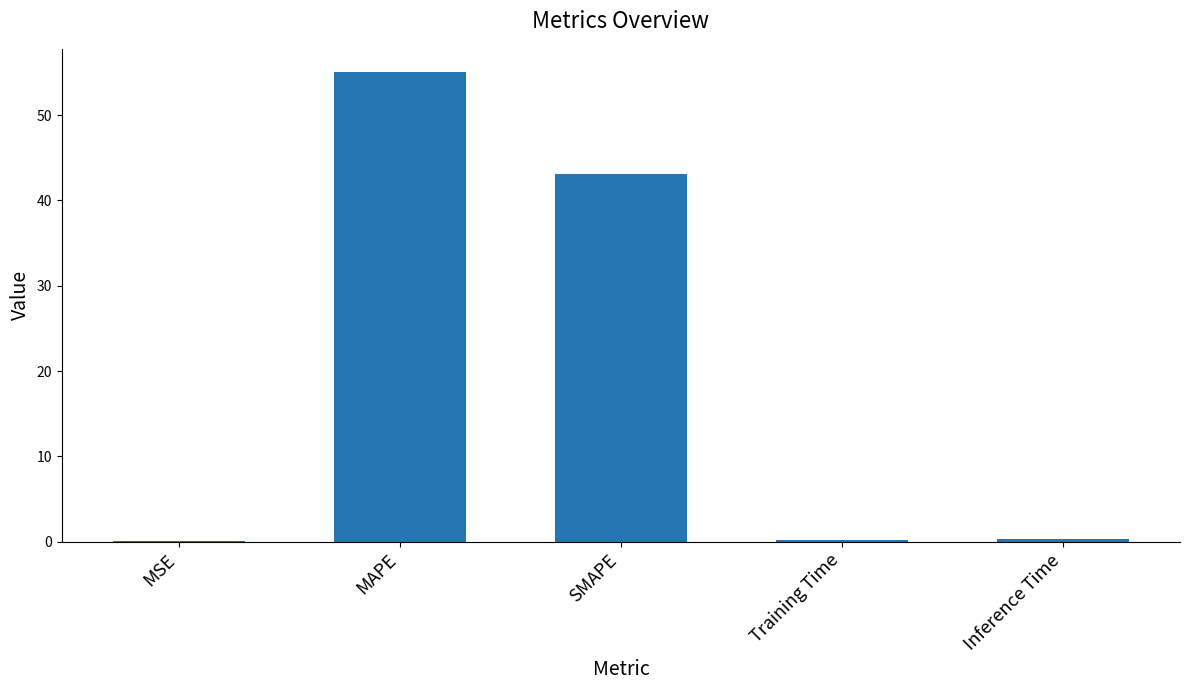

What is the sum of all values?

98.8